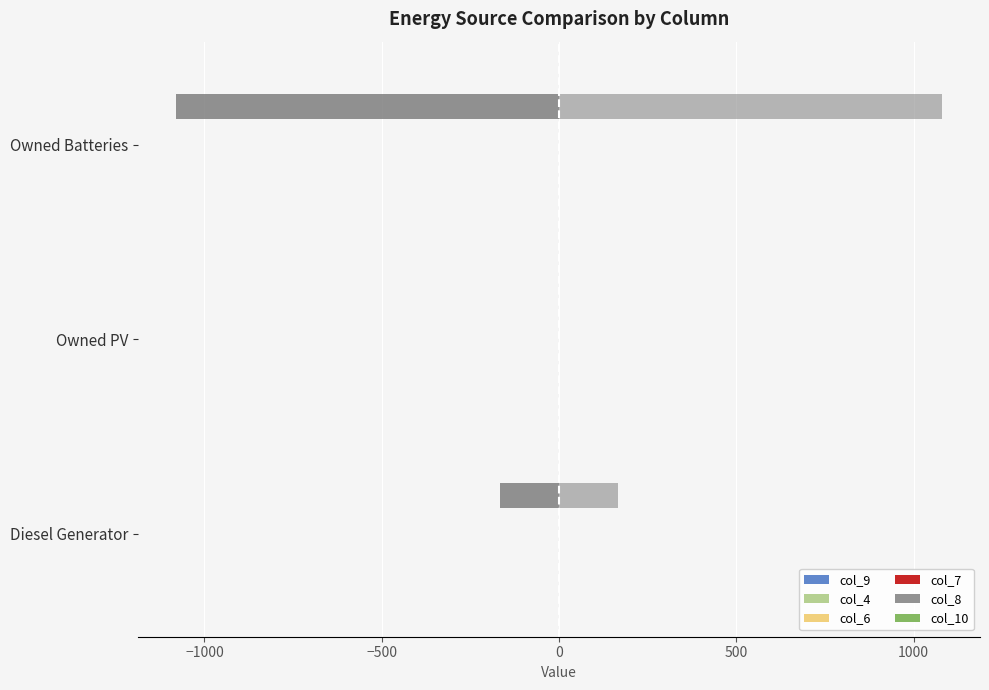

How many distinct data groups are displayed?

10